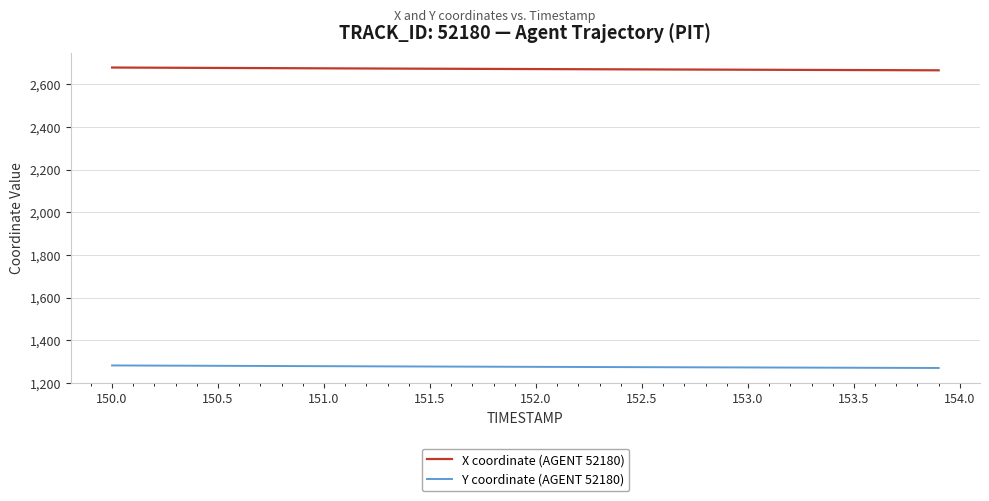

What is the lowest value of the Y coordinate (AGENT 52180) series?

1269.6